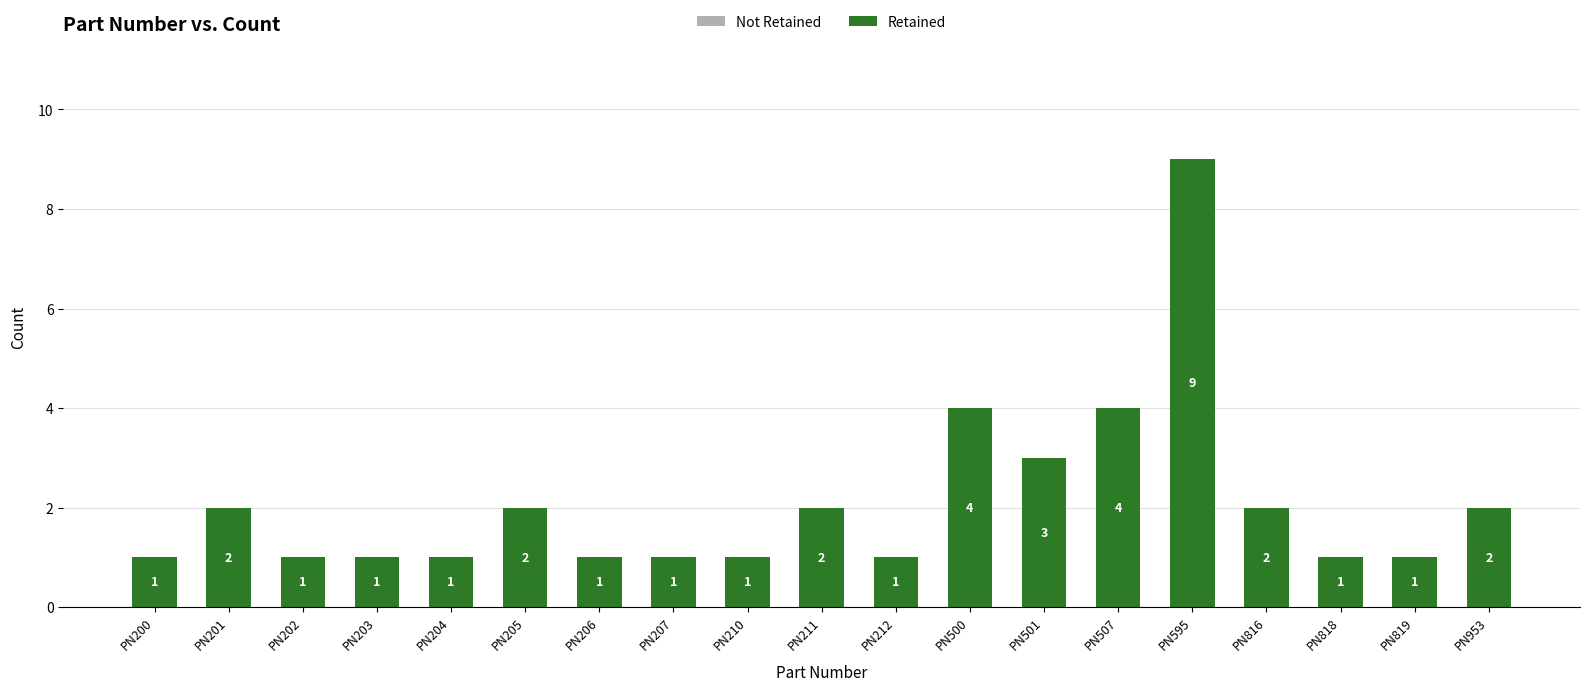

The value at PN211 is 2. True or false?

True